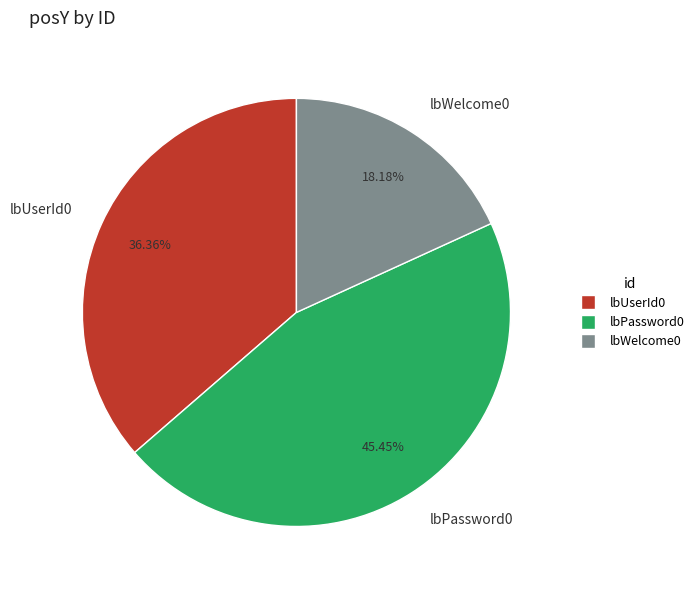

To the nearest percent, what is the difference between the largest and smallest slice percentages?

27%